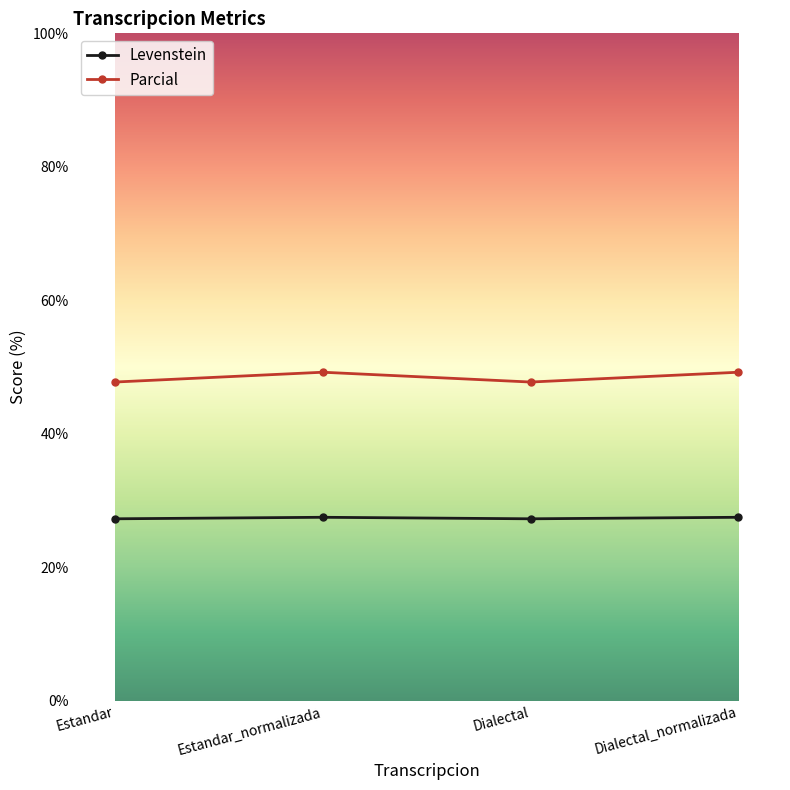

What are all the series names shown in the legend?

Levenstein, Parcial